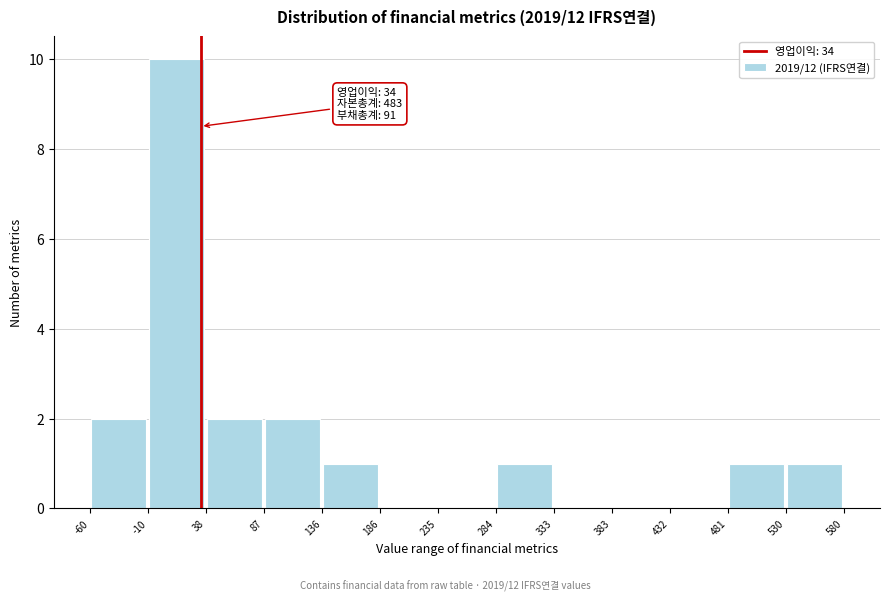

Over which range of the x-axis is the bar tallest?

-10 to 38